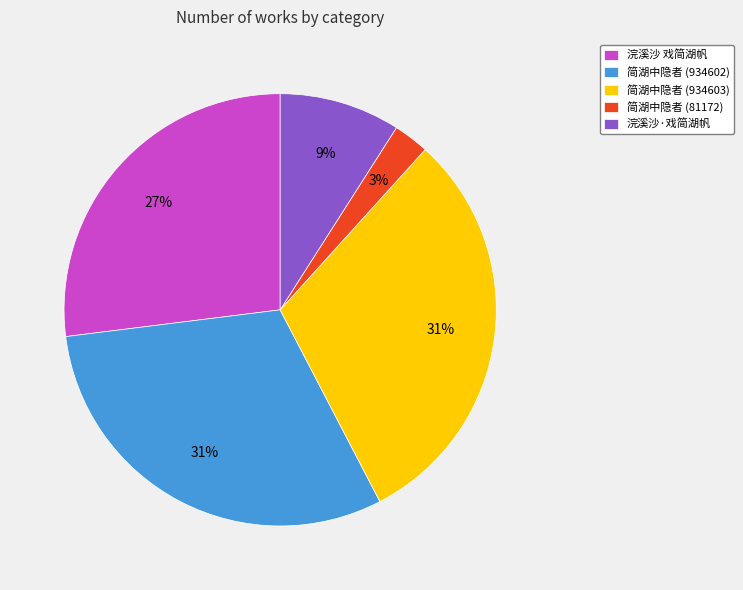

True or false: 简湖中隐者 (934602) accounts for 18% of the total.

False